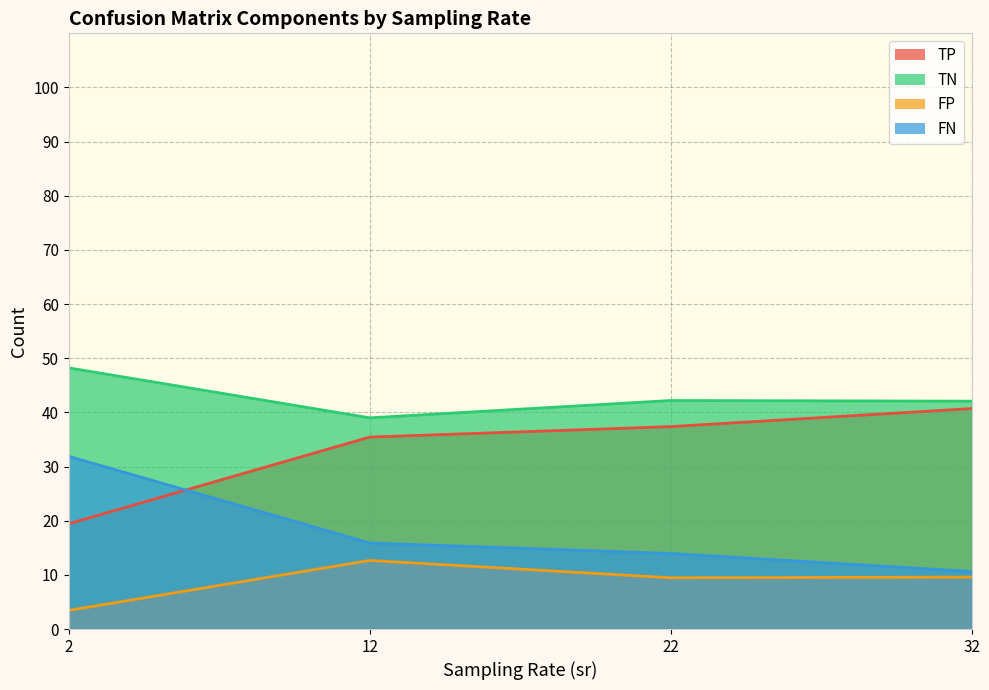

True or false: FN_line and TN_line intersect in this chart.

False